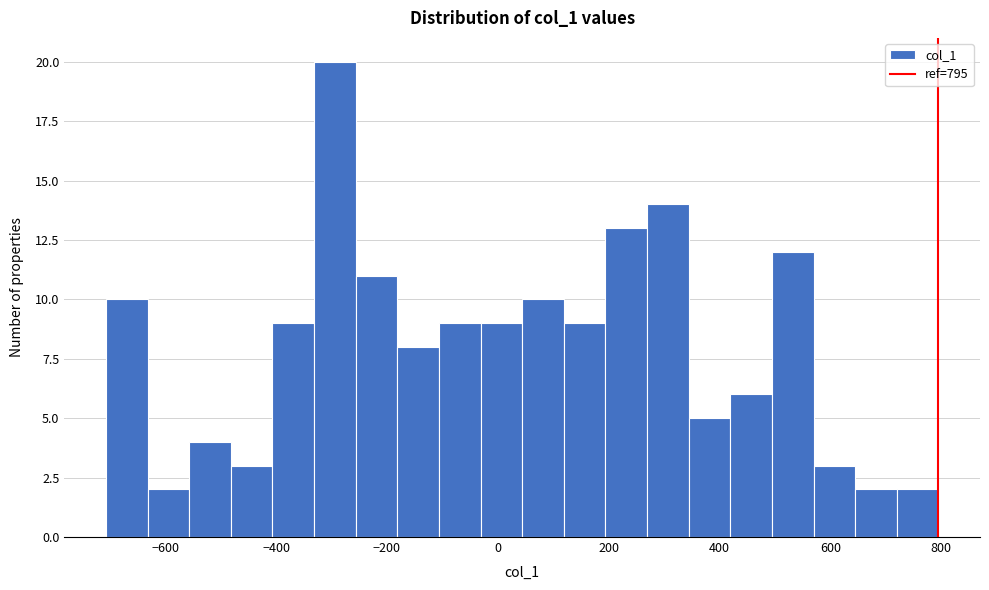

Read against the x-axis, roughly where is the centre of the tallest bar?

-300